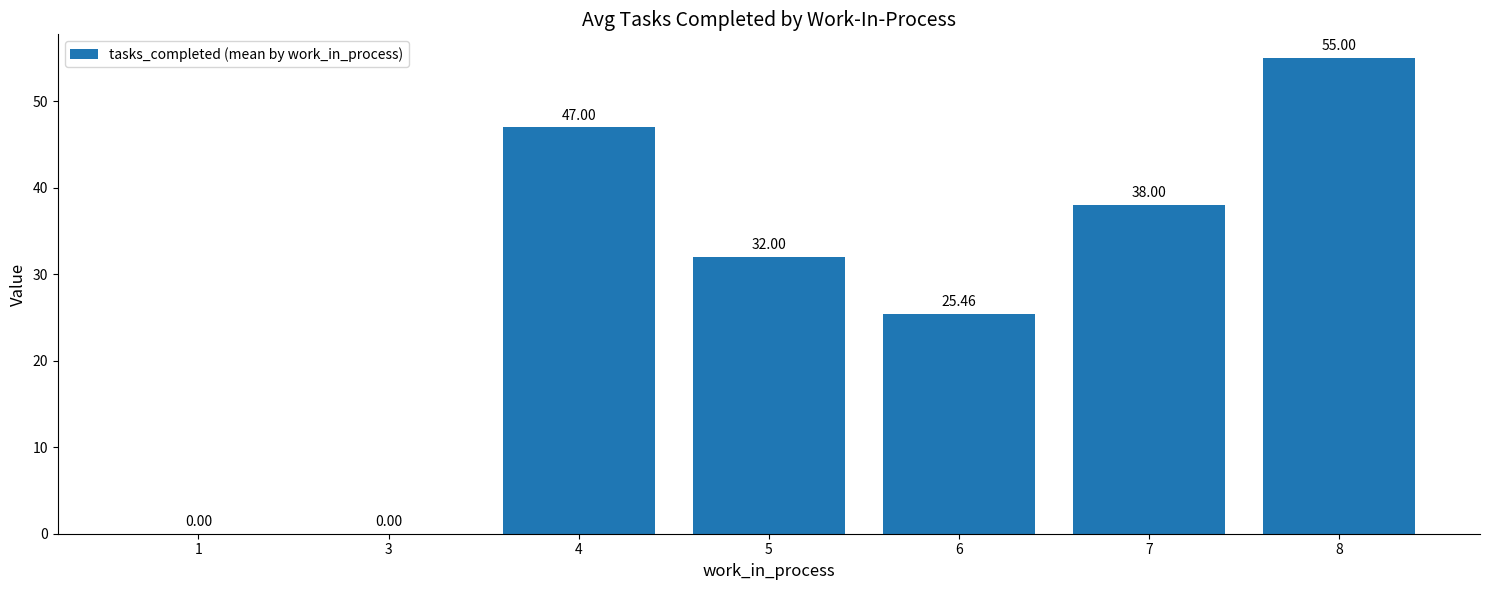

Are the bars horizontal?

No